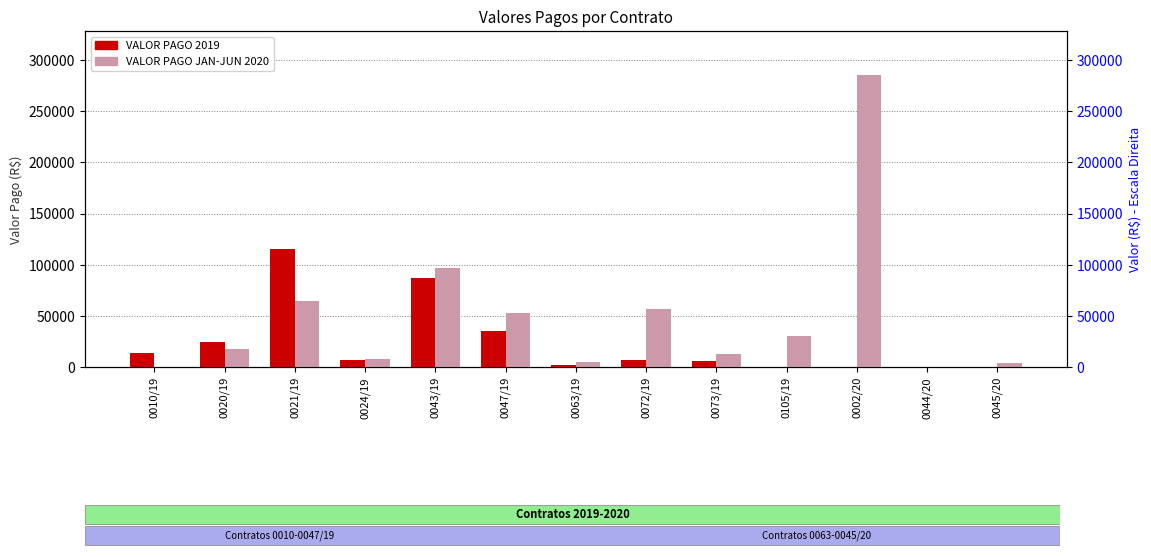

Rank the series at 0072/19 from highest to lowest value.

VALOR PAGO JAN-JUN 2020, VALOR PAGO 2019